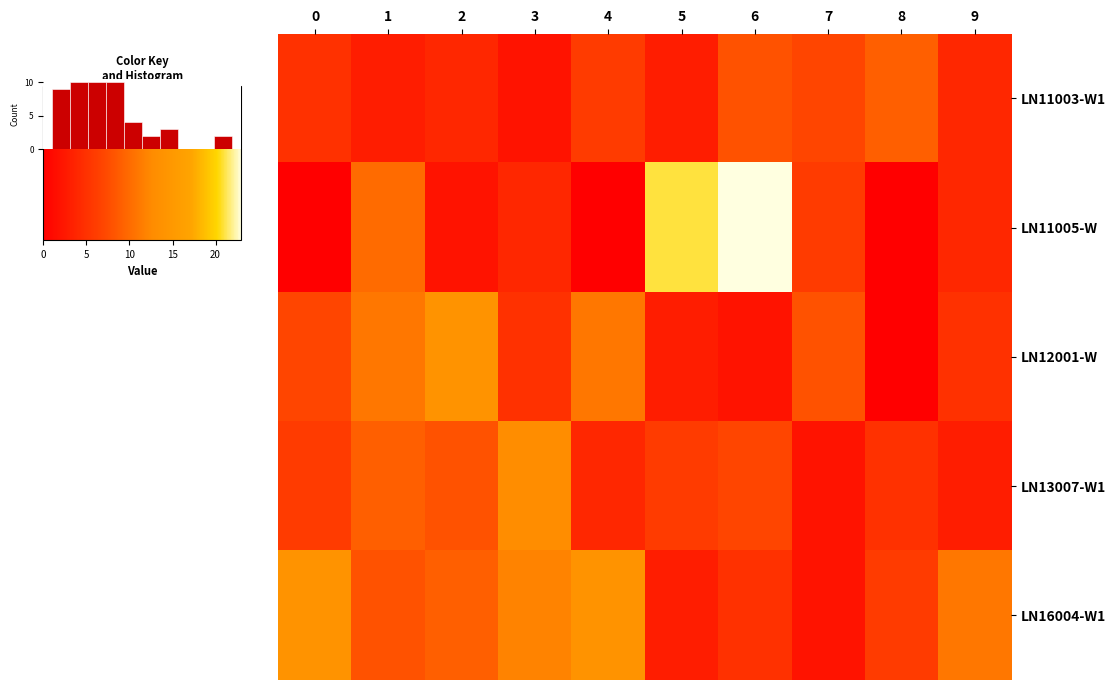

What is the sum of all LN11003-W1 values?

51